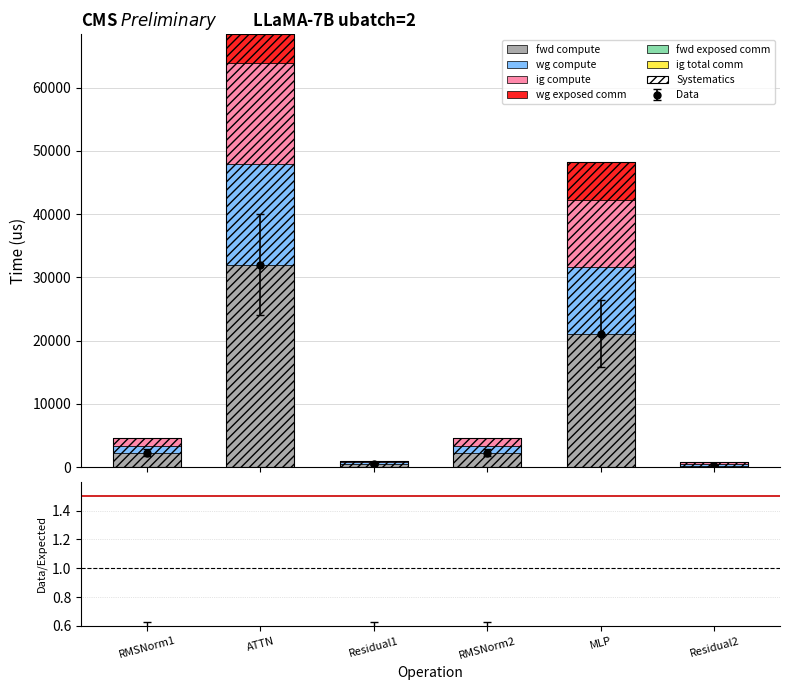

List the labels in order of ig compute value, smallest first.

Residual1, Residual2, RMSNorm1, RMSNorm2, MLP, ATTN